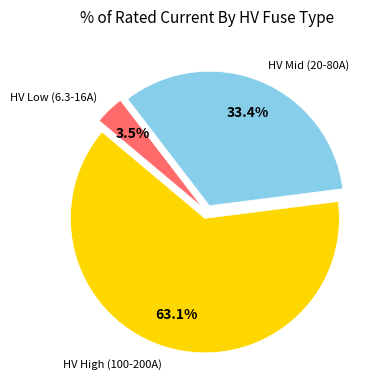

Is there a majority slice in this chart?

Yes